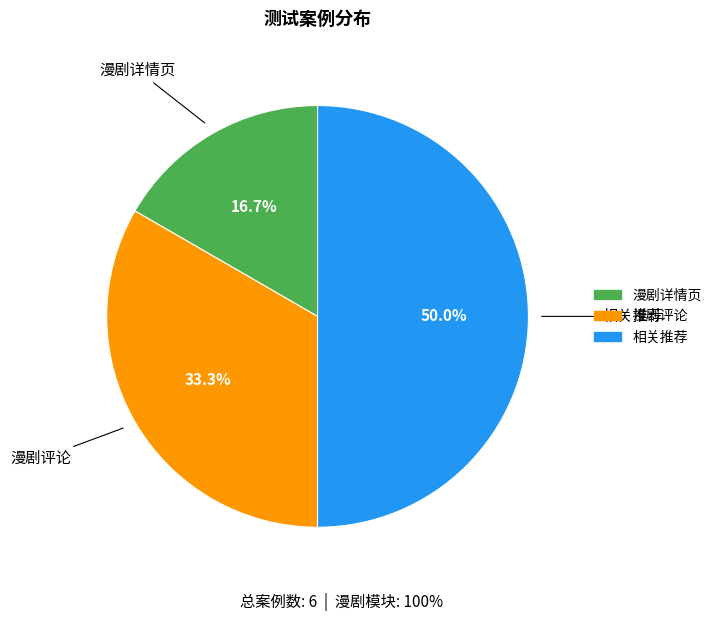

What percentage is NOT represented by 漫剧详情页?

83.3%